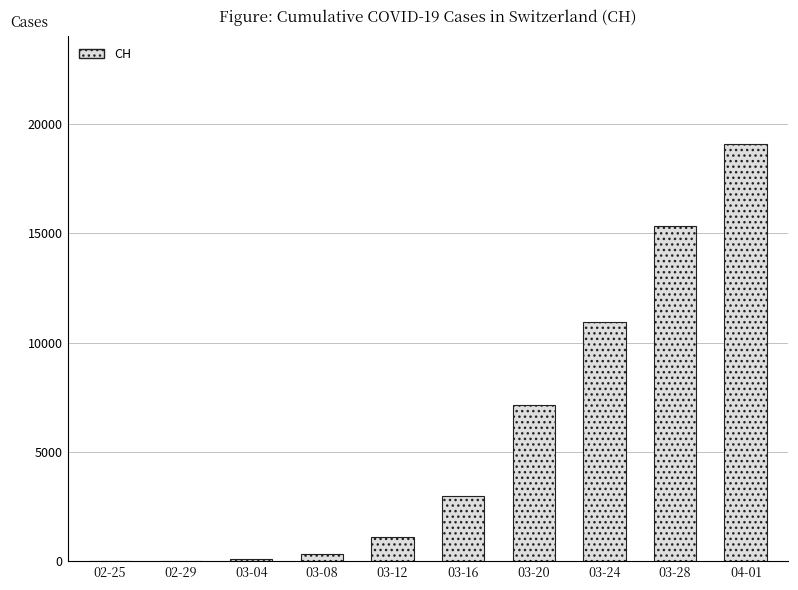

What is the sum of all values?

57062